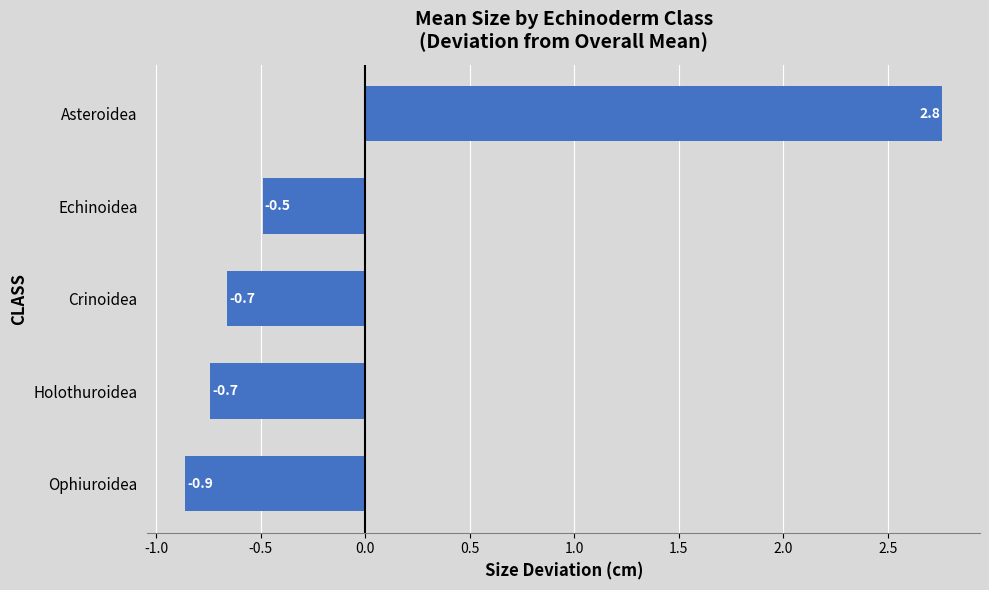

At which category does the chart reach its minimum across all series?

Ophiuroidea